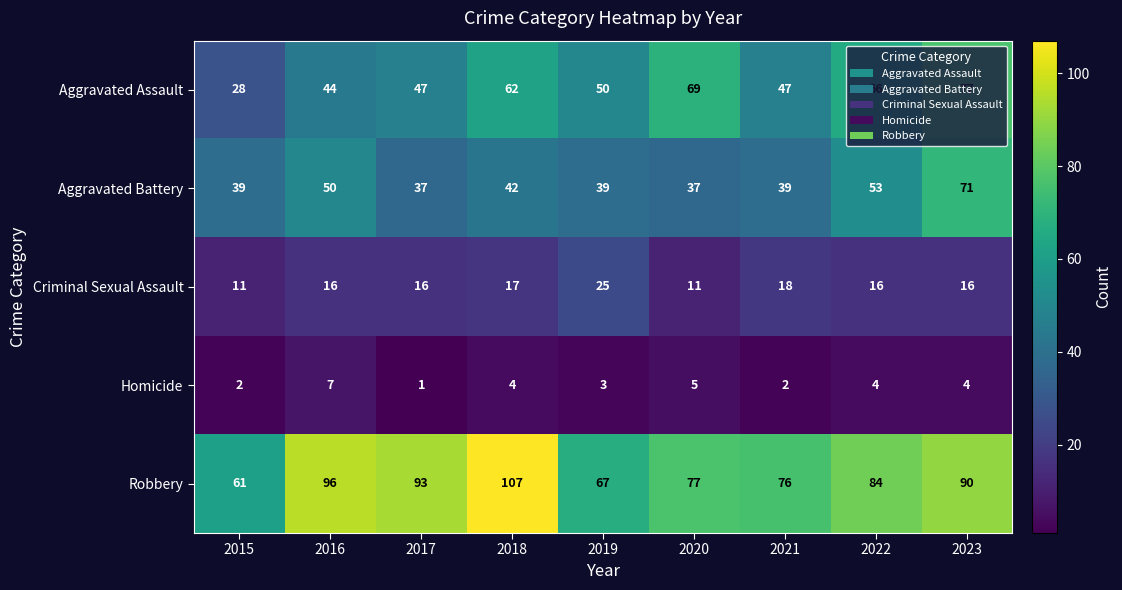

What is the sum of all Aggravated Battery values?

407